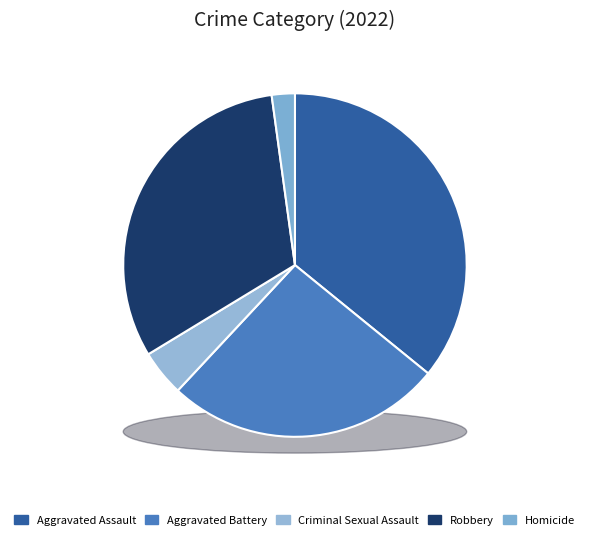

Count the number of slices in the pie.

5